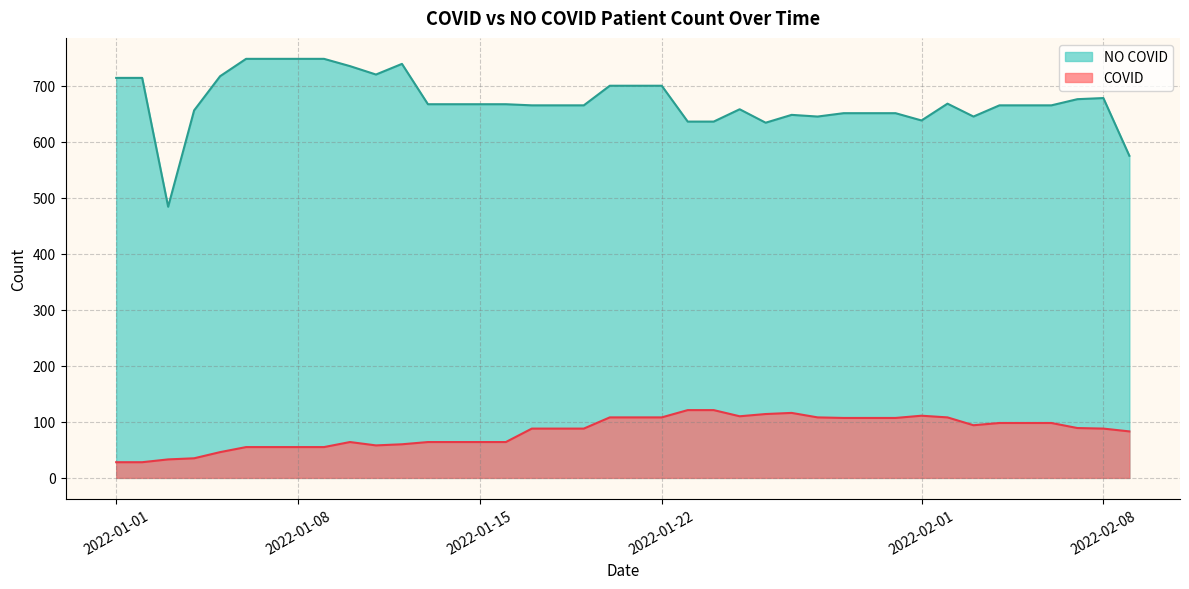

Which series has the largest range (max minus min)?

NO COVID